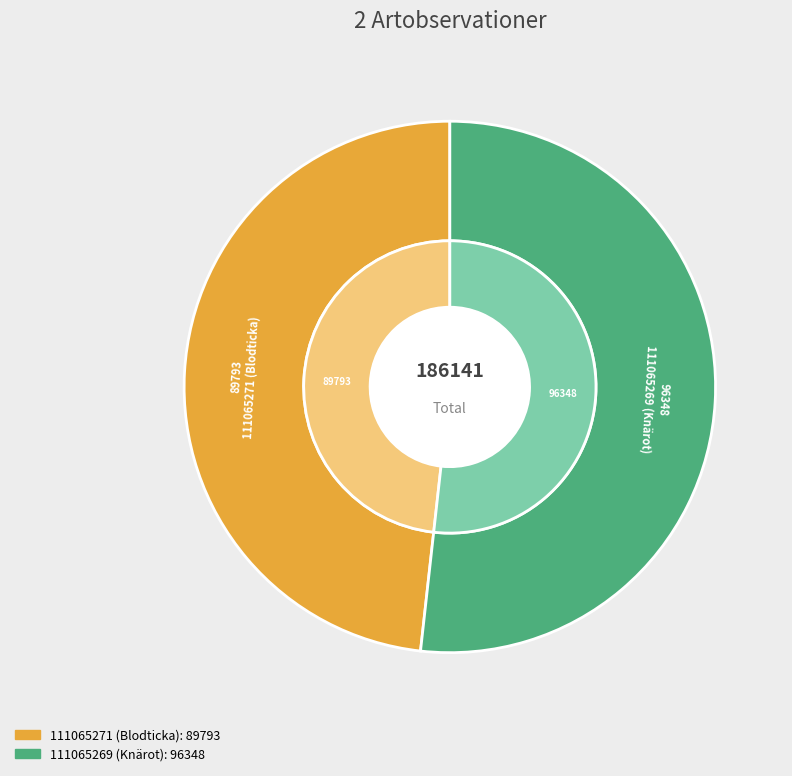

How many slices are in this pie chart?

2